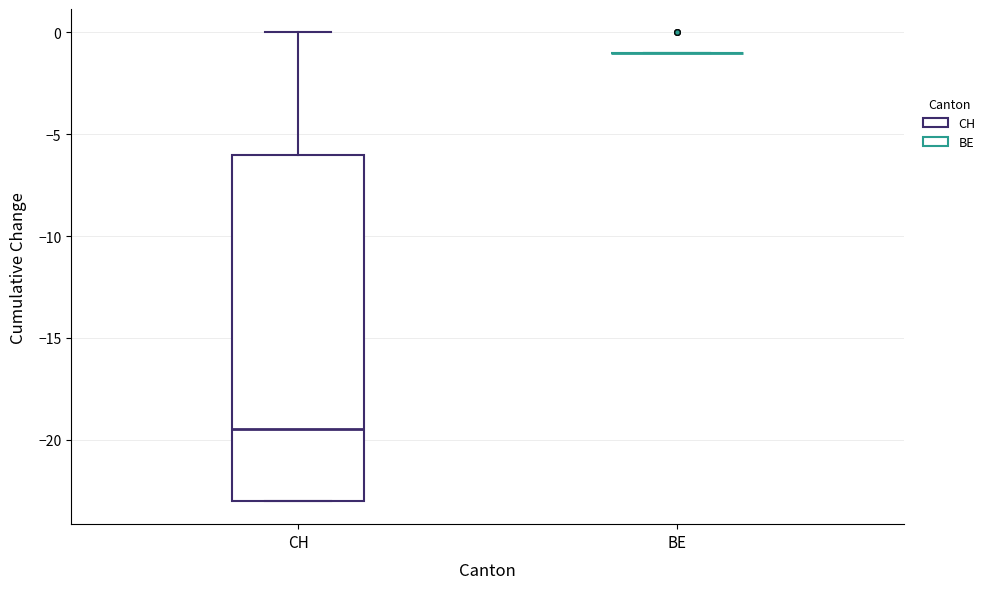

Reading left to right, read every box against the y-axis: the position of its median line, the range the box covers, and the ends of its whiskers. The values are not printed on the chart, so give them approximately, as read against the axis.

CH: median -19.5, box -23.0 to -6.0, whiskers -23.0 to 0.0
BE: box collapsed to a line at -1.0, whiskers -1.0 to -1.0